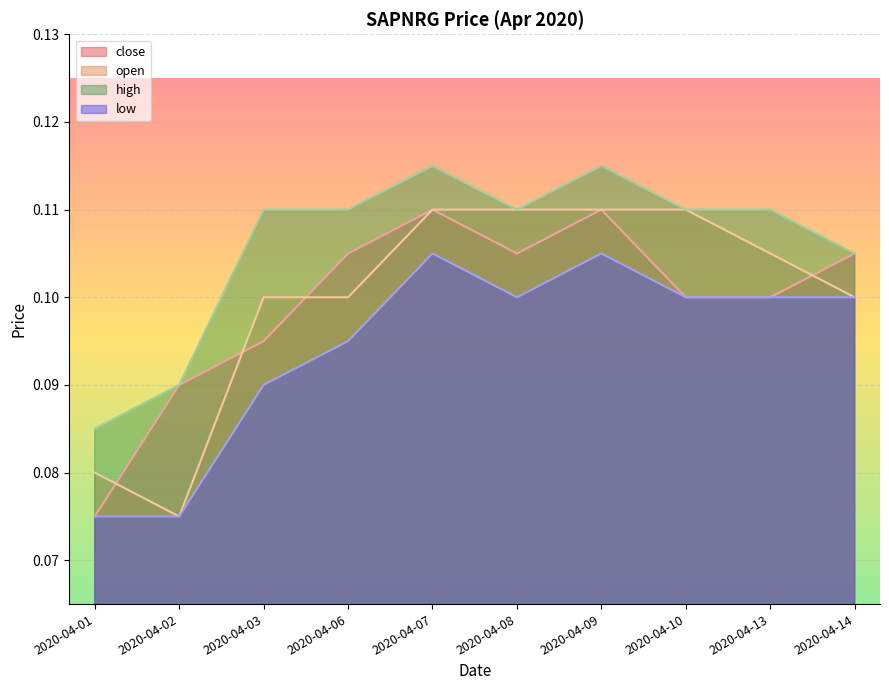

What is the value of the high point at the 8th from the left?

0.1